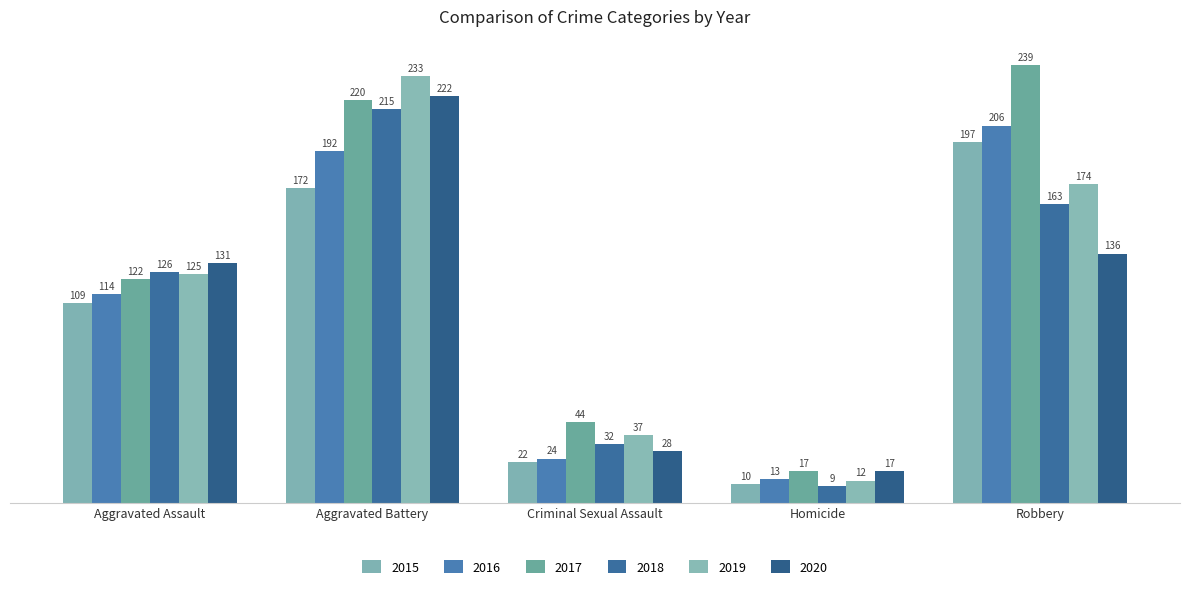

What is the average value of the 2015 series?

102